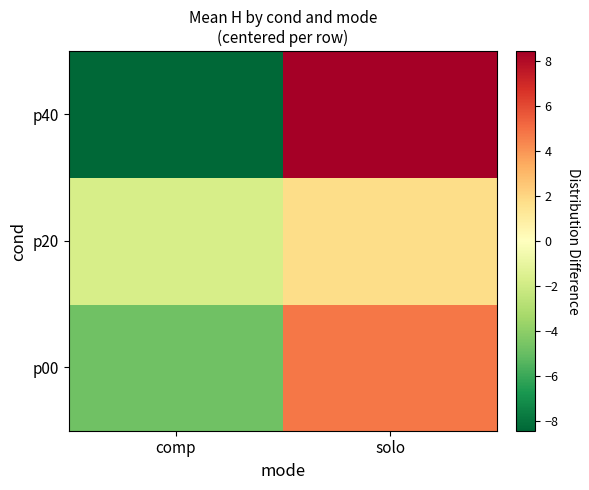

At comp, list the series in order from largest to smallest.

p20, p00, p40